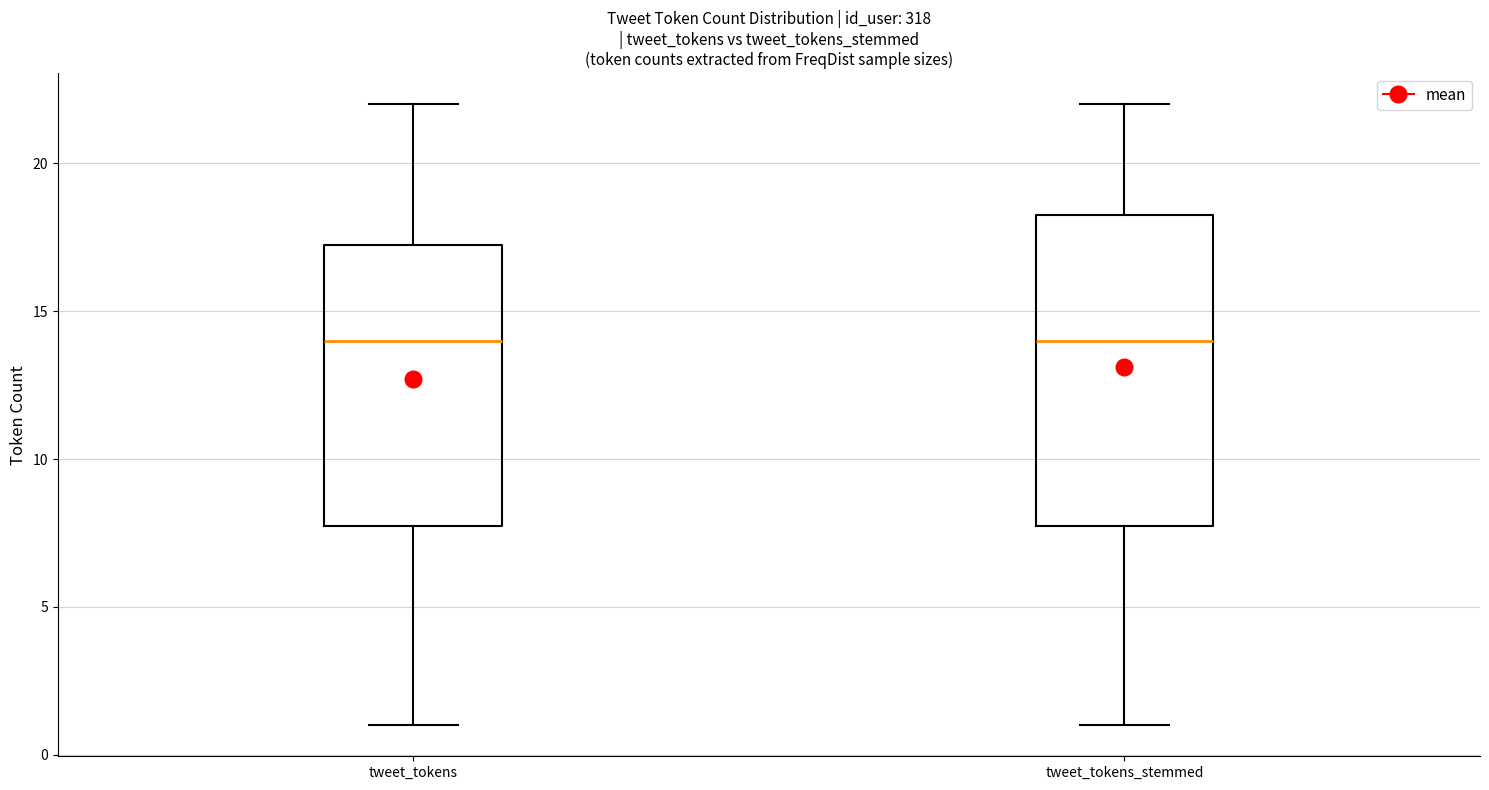

Where is the lower edge of the box for tweet_tokens_stemmed on the y-axis? The values are not printed on the chart, so give them approximately, as read against the axis.

8.0